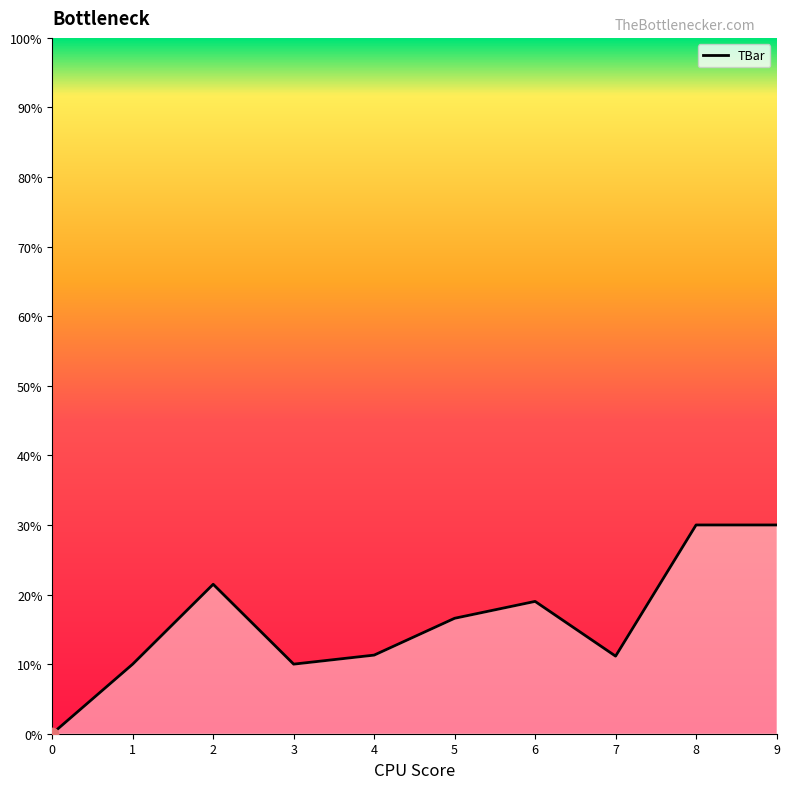

Between 4 and 0, which is larger?

4